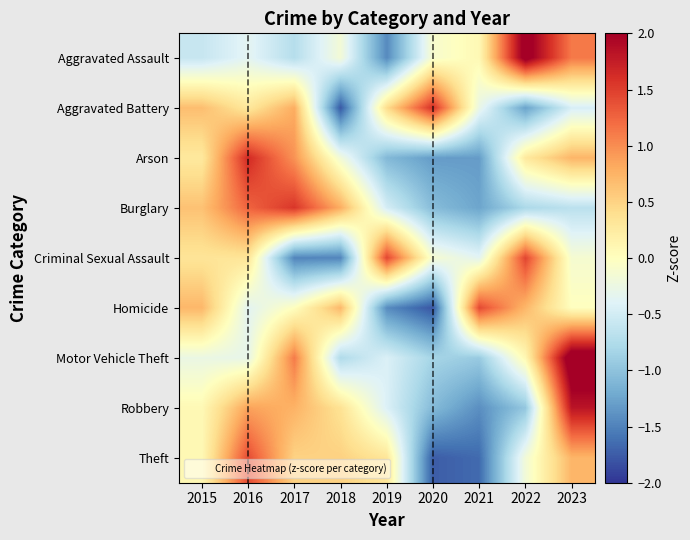

At how many categories does at least one series exceed 1?

7